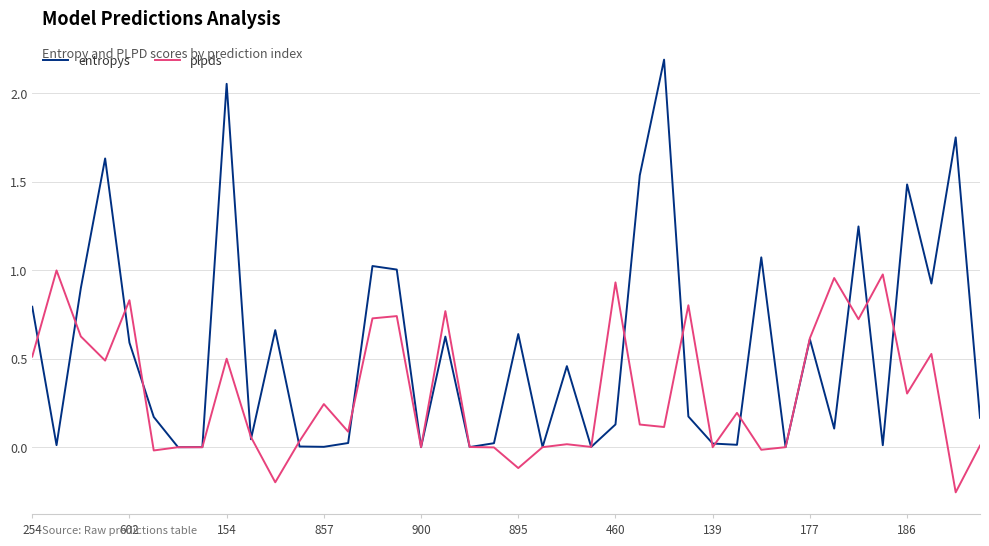

What is the maximum value for entropys?

2.2